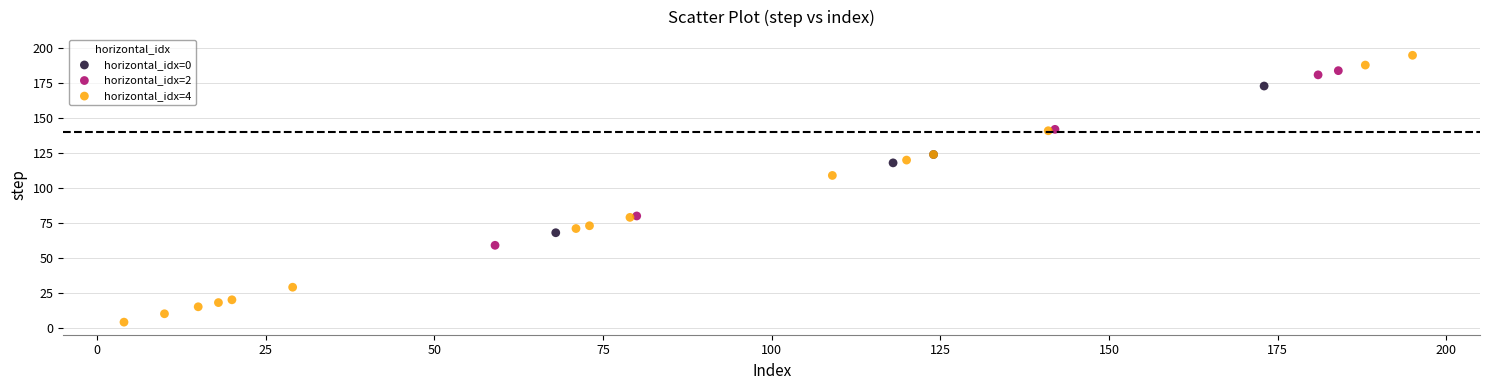

Which series contains the lowest Y value?

horizontal_idx=4